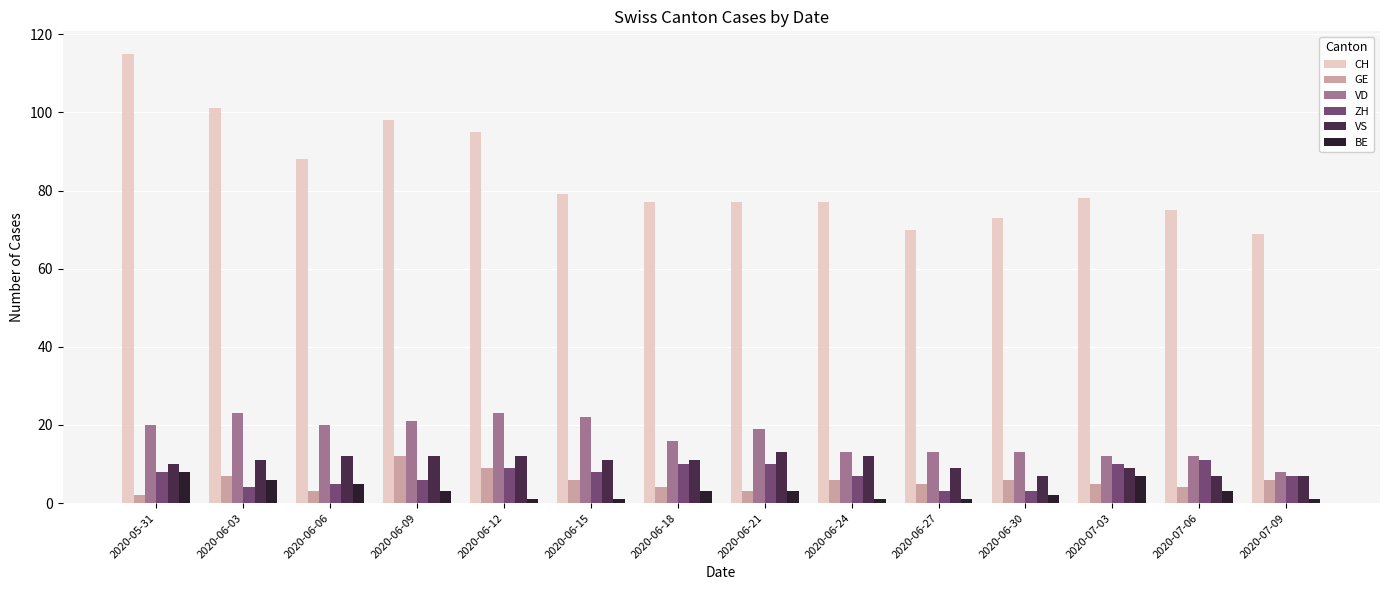

What is the minimum value shown in the chart?

1